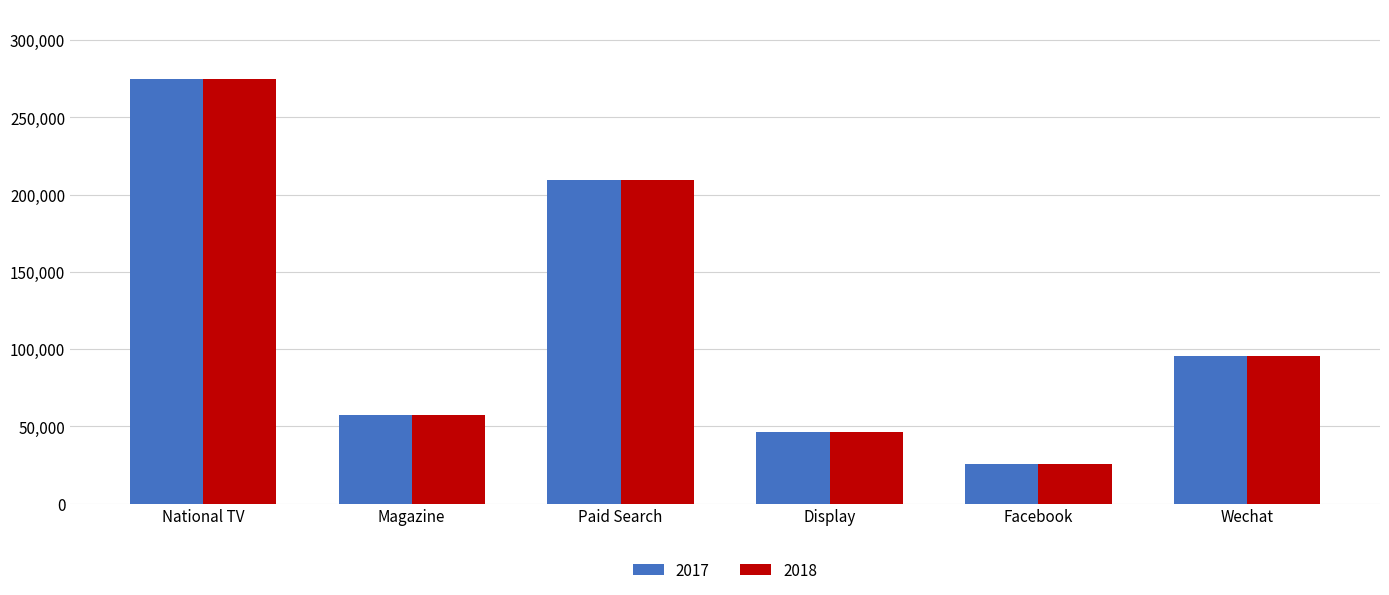

What is the difference between the maximum and minimum values in the 2017 series?

248781.0